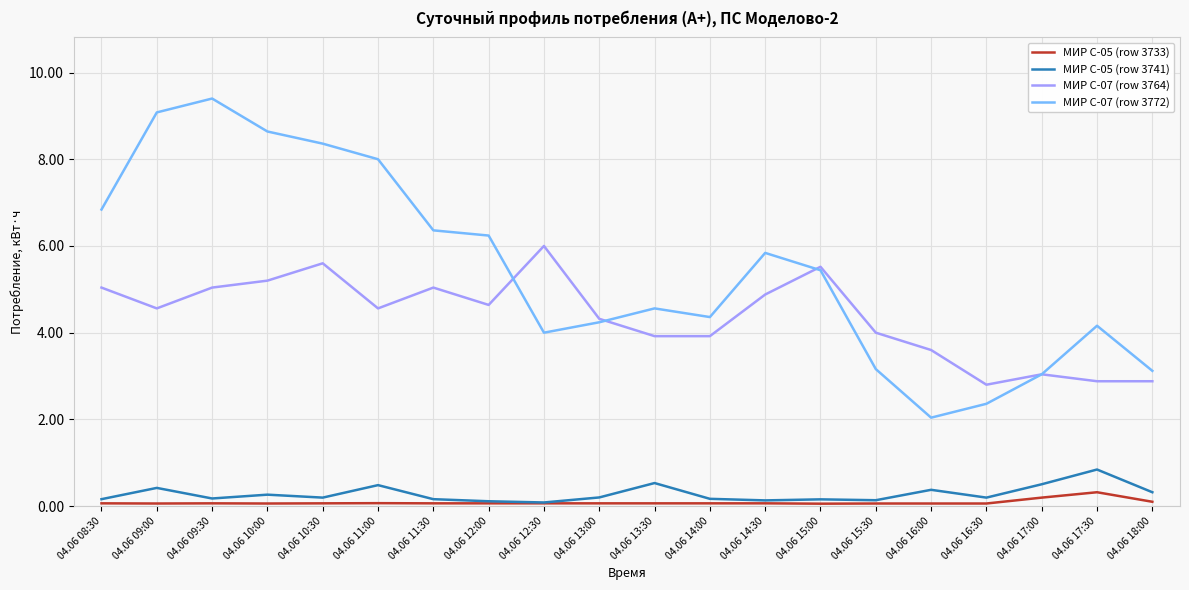

The value of МИР С-07 (row 3764) at 04.06 16:30 is 2.8. True or false?

True